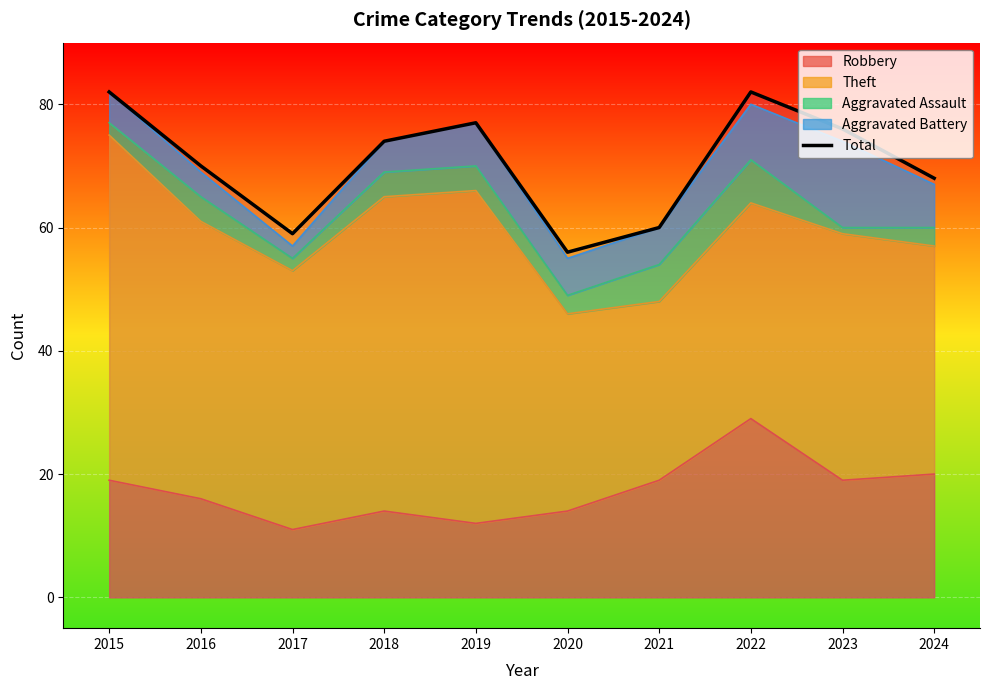

Is it true that the value at 2015 is 82?

True